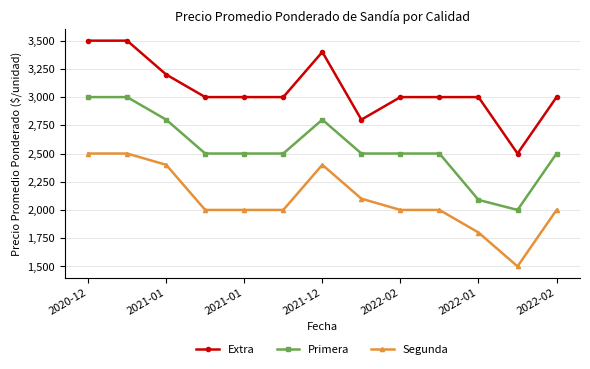

How many categories are shown in the chart?

13